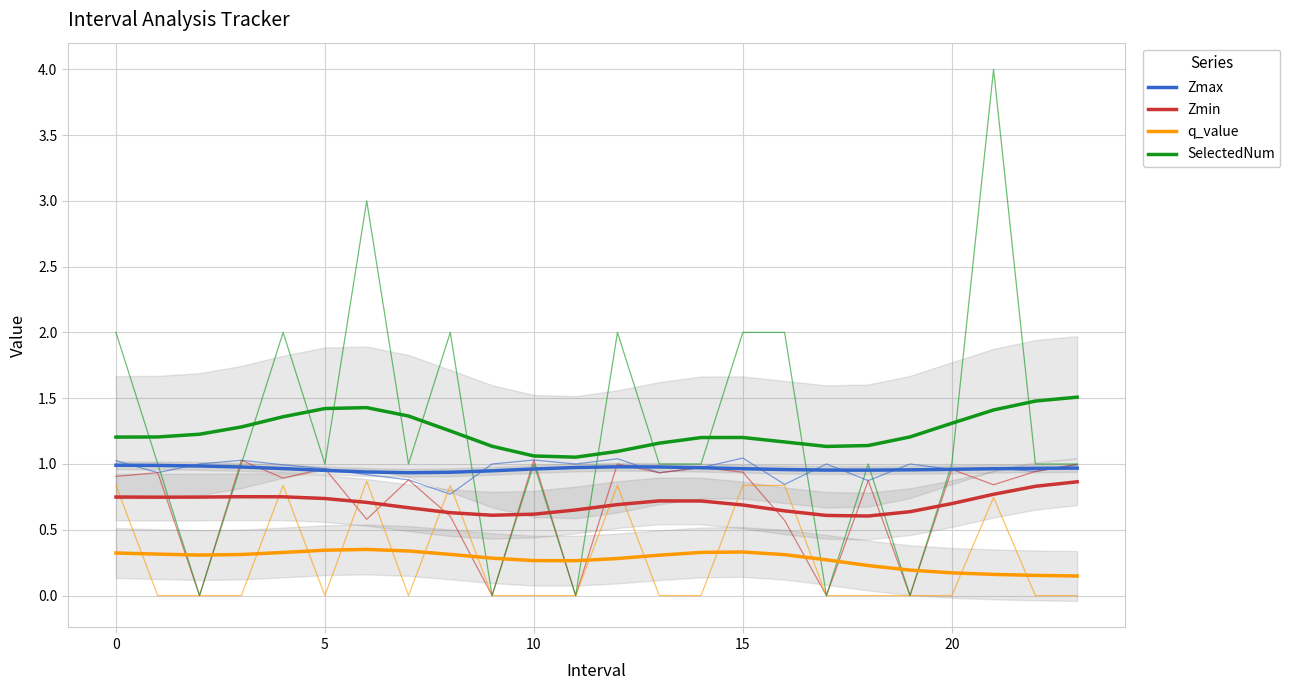

Reading left to right, list all the values displayed in this chart.

Zmax: 1.0	1.0	1.0	1.0	1.0	1.0	0.9	0.9	0.9	0.9	1.0	1.0	1.0	1.0	1.0	1.0	1.0	1.0	1.0	1.0	1.0	1.0	1.0	1.0
Zmin: 0.7	0.7	0.7	0.8	0.8	0.7	0.7	0.7	0.6	0.6	0.6	0.7	0.7	0.7	0.7	0.7	0.6	0.6	0.6	0.6	0.7	0.8	0.8	0.9
q_value: 0.3	0.3	0.3	0.3	0.3	0.3	0.4	0.3	0.3	0.3	0.3	0.3	0.3	0.3	0.3	0.3	0.3	0.3	0.2	0.2	0.2	0.2	0.2	0.1
SelectedNum: 1.2	1.2	1.2	1.3	1.4	1.4	1.4	1.4	1.3	1.1	1.1	1.1	1.1	1.2	1.2	1.2	1.2	1.1	1.1	1.2	1.3	1.4	1.5	1.5